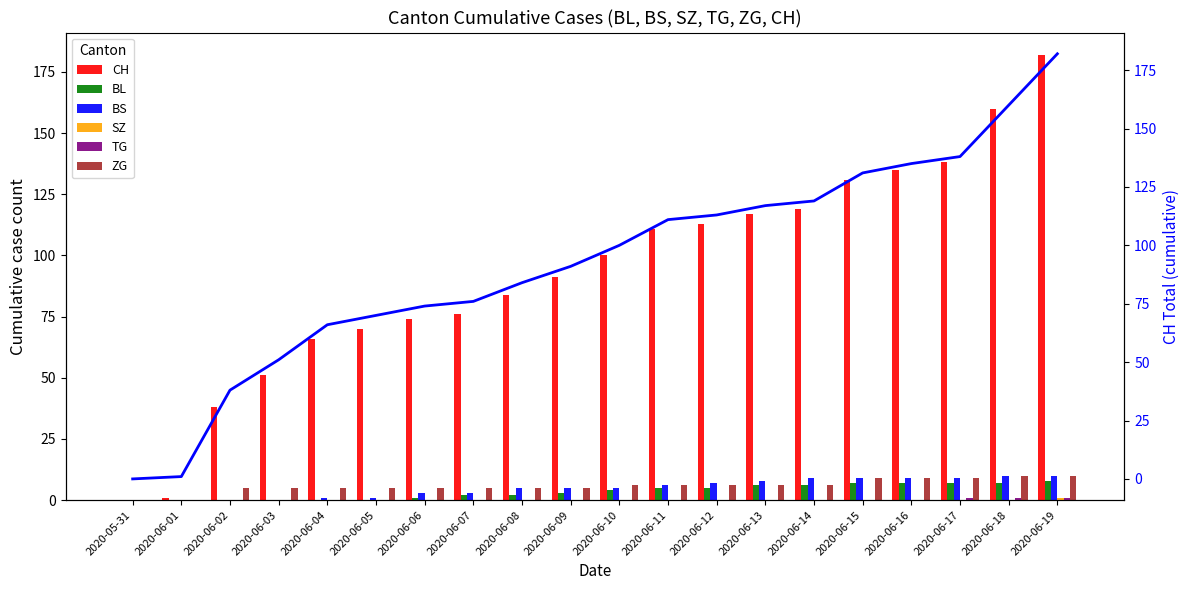

What position from the right is 2020-06-09?

11